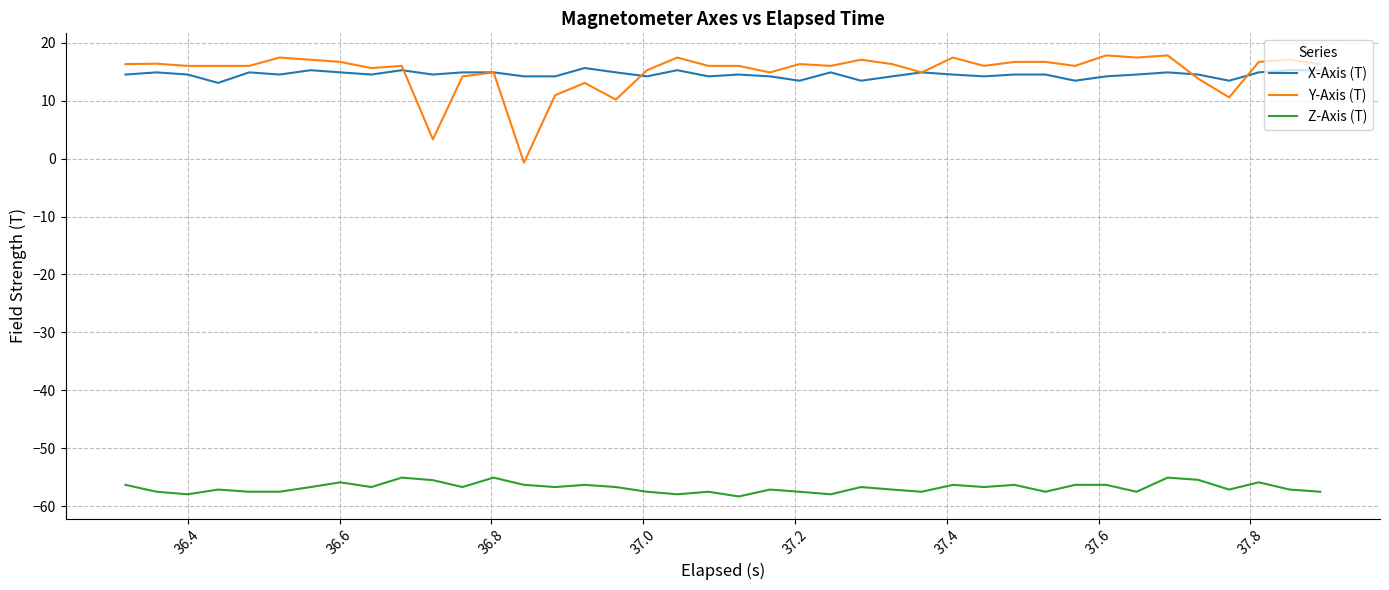

Which series has the largest range (max minus min)?

Y-Axis (T)